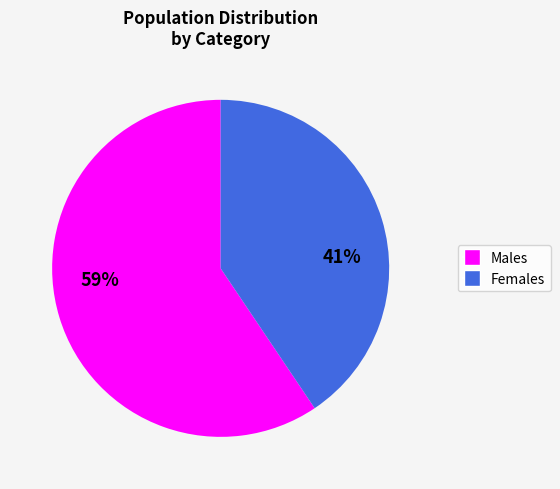

Approximately how many times larger is the value at Females compared to Males?

0.7